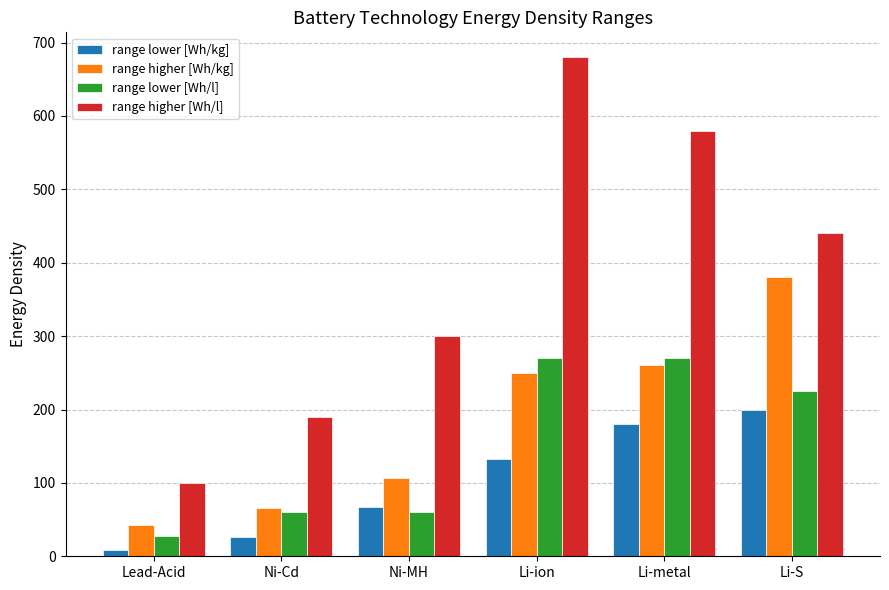

Is it true that range lower [Wh/kg] equals 26 at Ni-Cd?

True